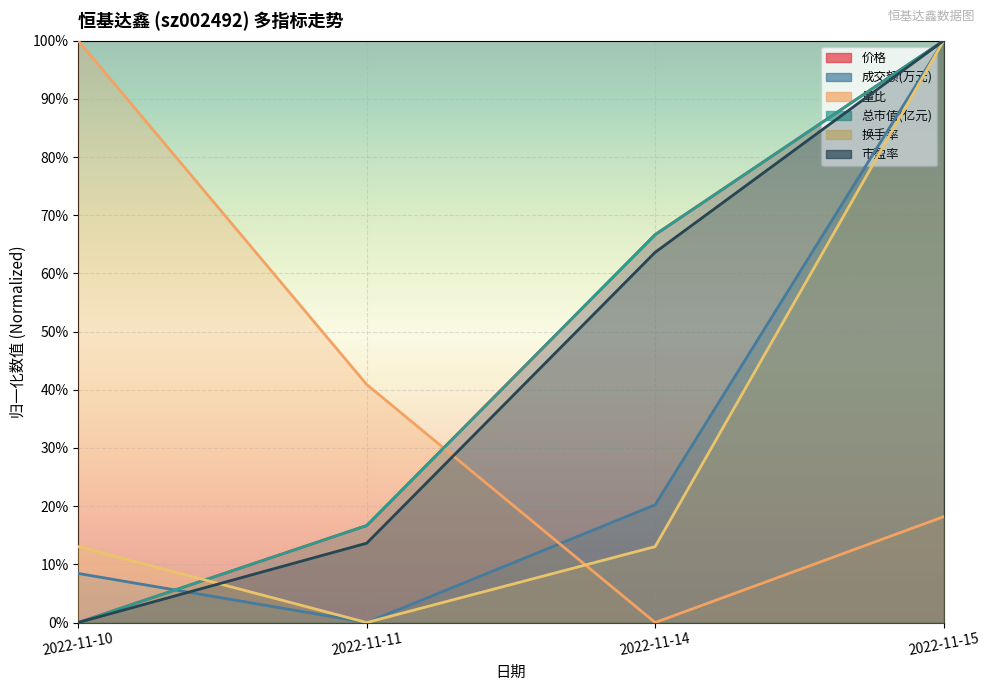

What is the difference between the highest and lowest values at 2022-11-15?

0.8